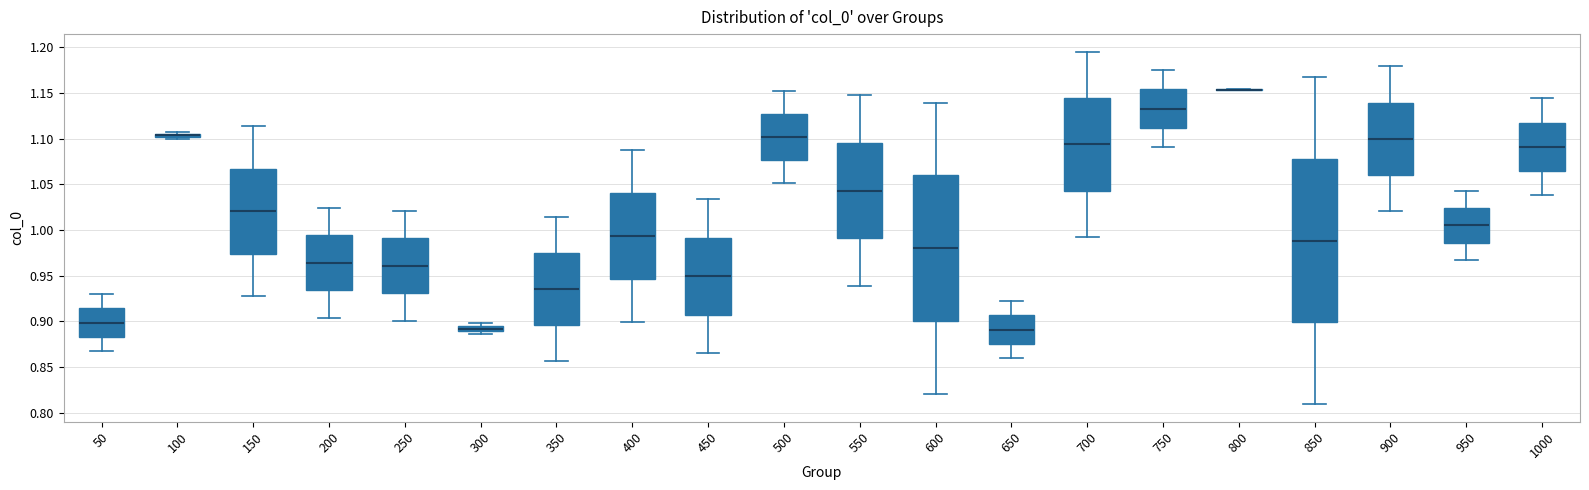

Where does the median line of the box at x = 500 sit on the y-axis? The values are not printed on the chart, so give them approximately, as read against the axis.

1.100